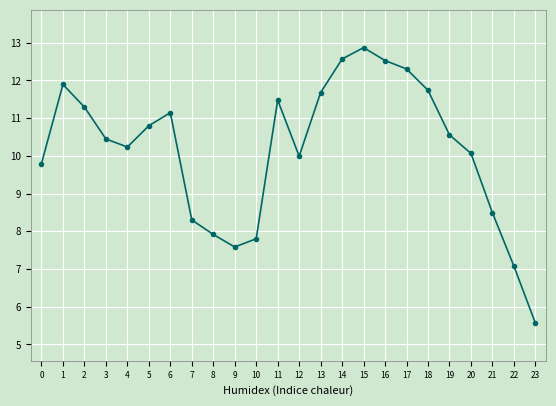

How many interior local valleys (lower than both neighbors) does the data have?

3